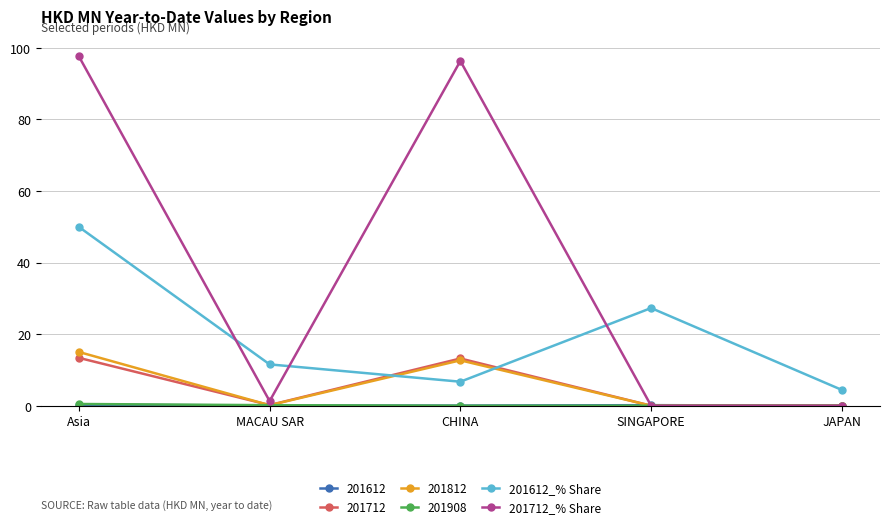

What is the difference between the 201712_% Share values at CHINA and MACAU SAR?

95.0